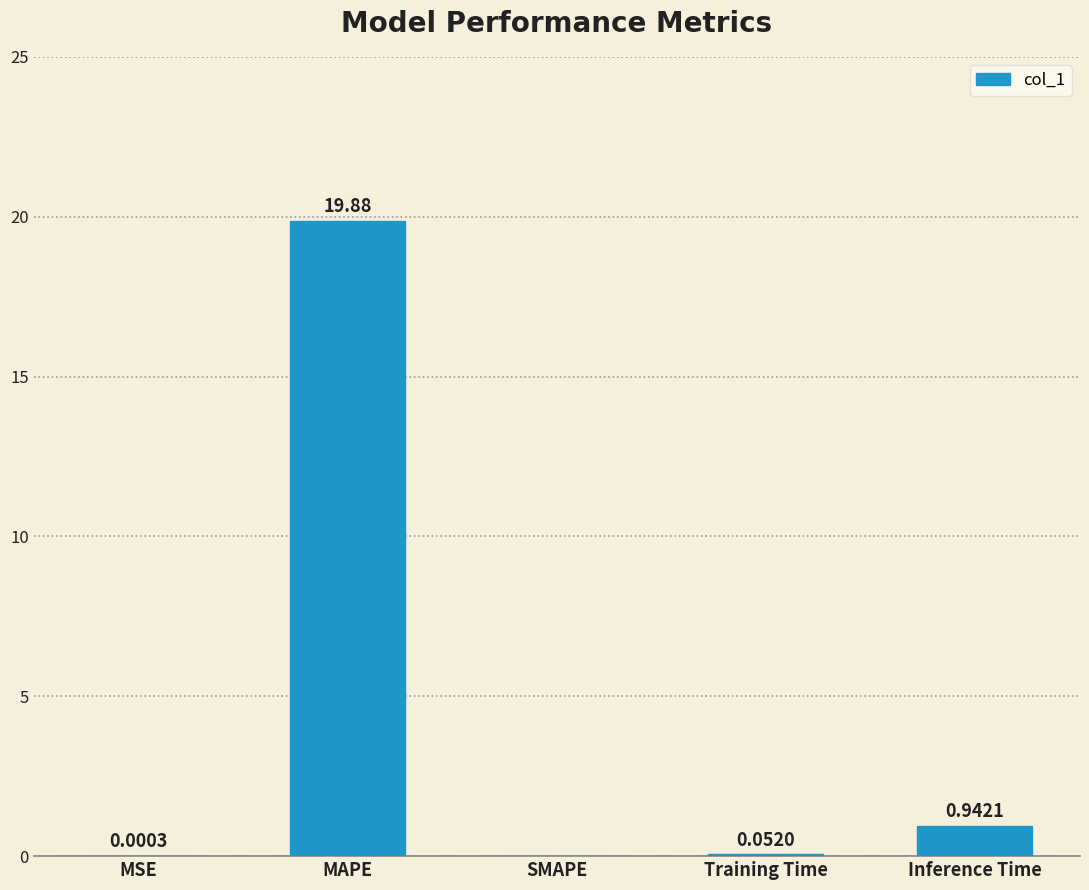

Are the bars grouped side by side (vs. stacked)?

No